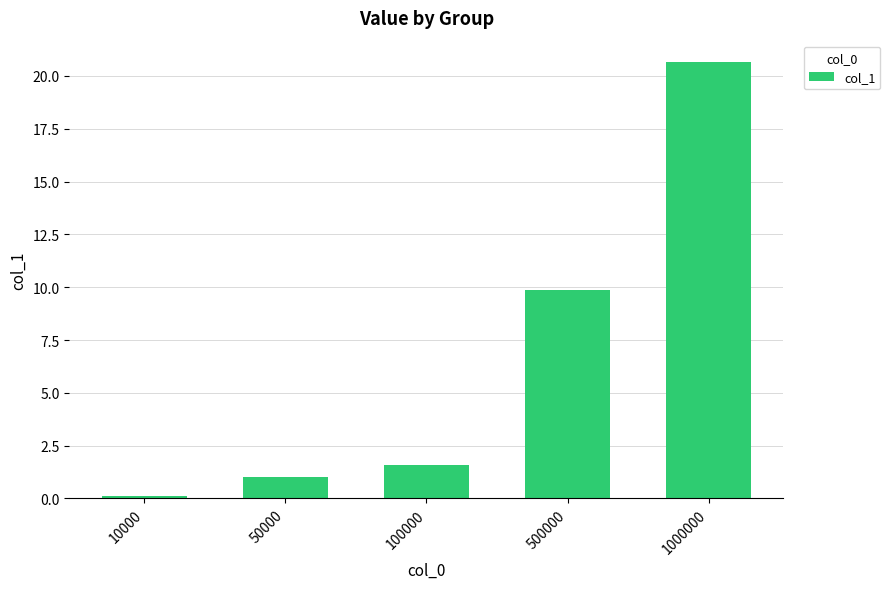

Does the chart contain stacked bars?

No